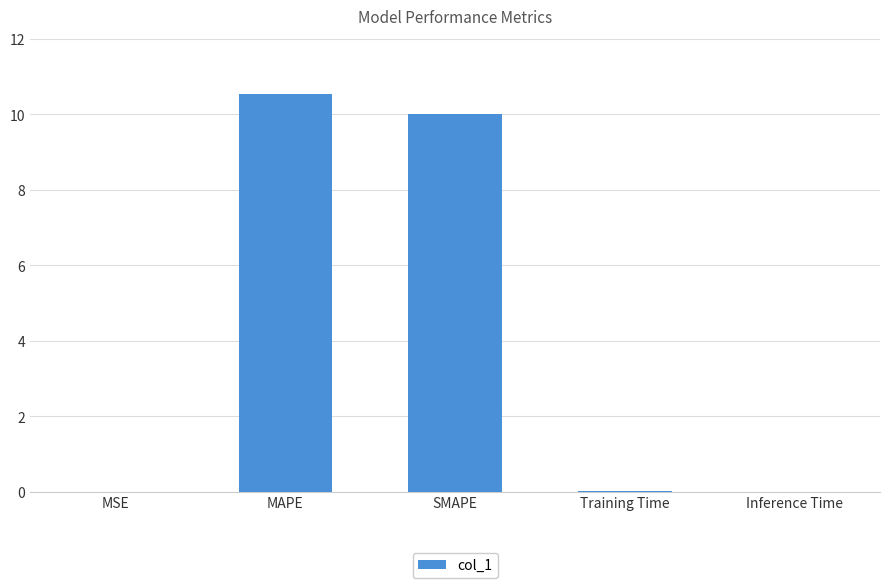

What is the greatest value displayed?

10.5